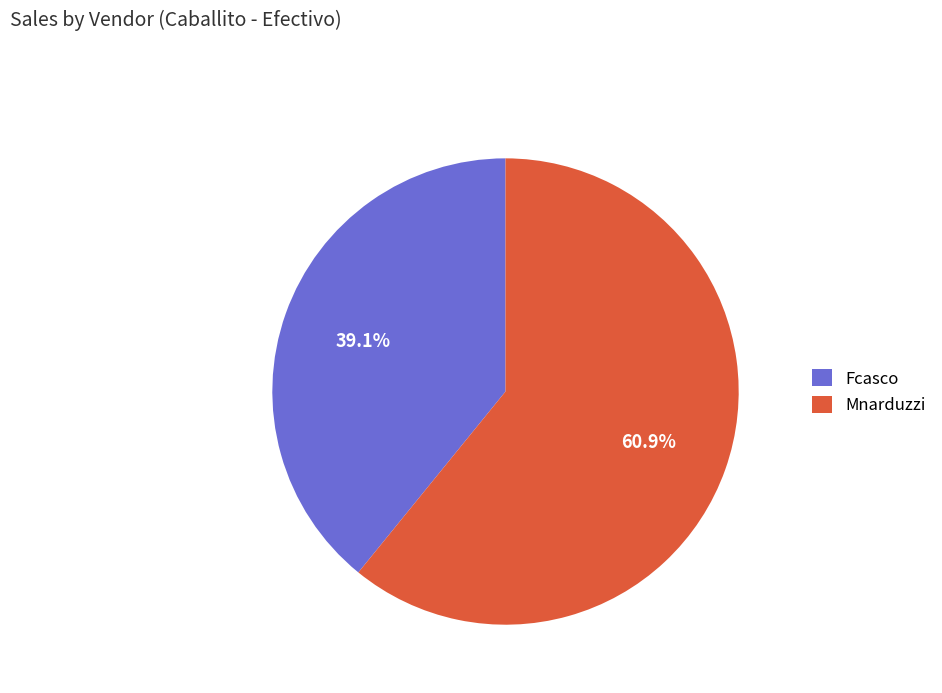

What percentage is the Mnarduzzi slice, to the nearest percent?

61%